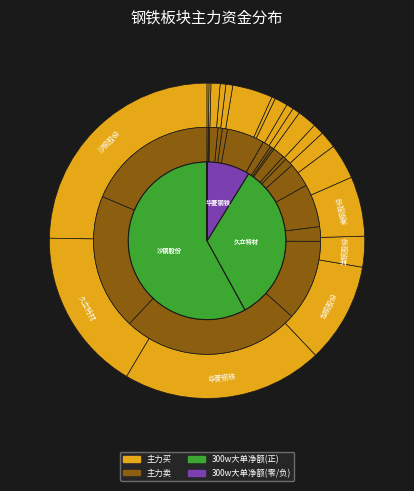

Count the number of slices in the pie.

20